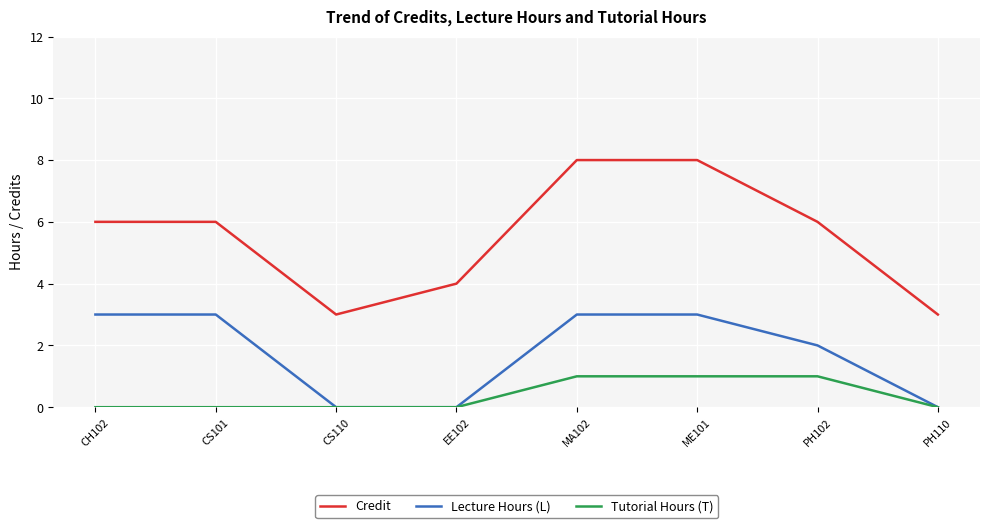

Is it true that Tutorial Hours (T) equals 0 at CH102?

True